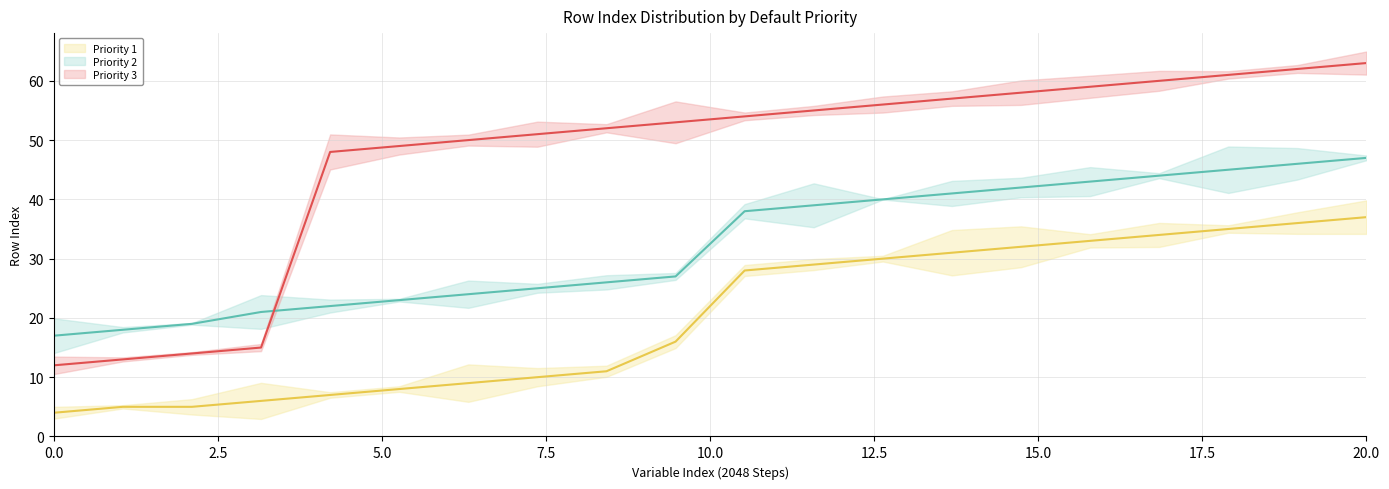

How many values in the Priority 1 series exceed 28?

9